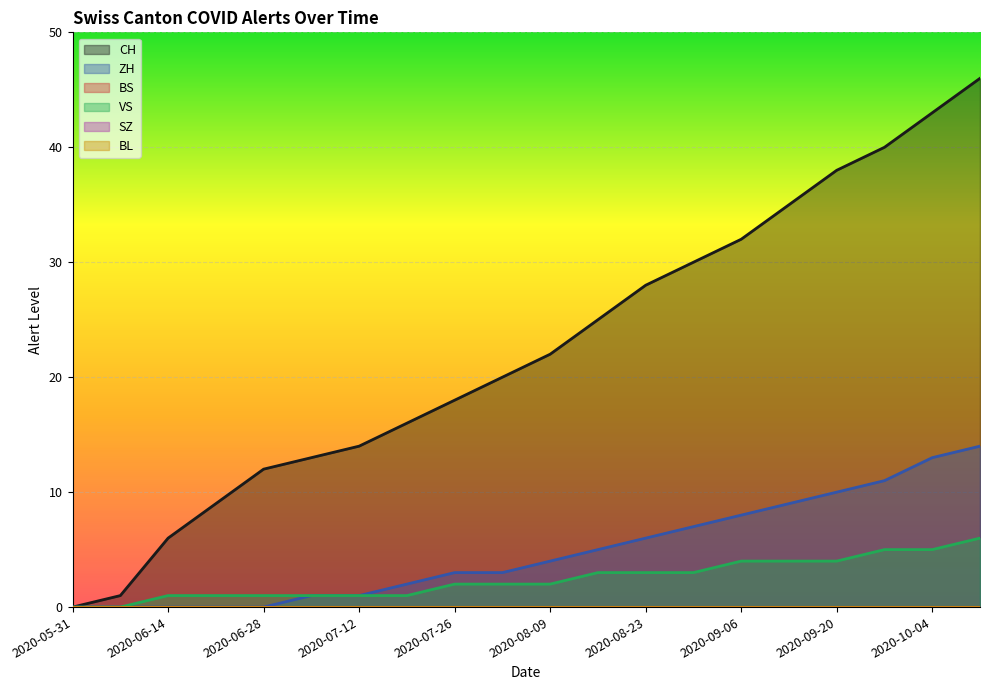

True or false: ZH and CH cross at least once.

False